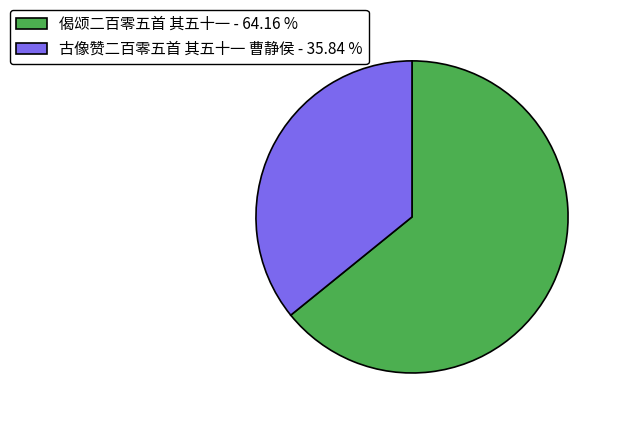

Between 偈颂二百零五首 其五十一 - 64.16 % and 古像赞二百零五首 其五十一 曹静侯 - 35.84 %, which is larger?

偈颂二百零五首 其五十一 - 64.16 %